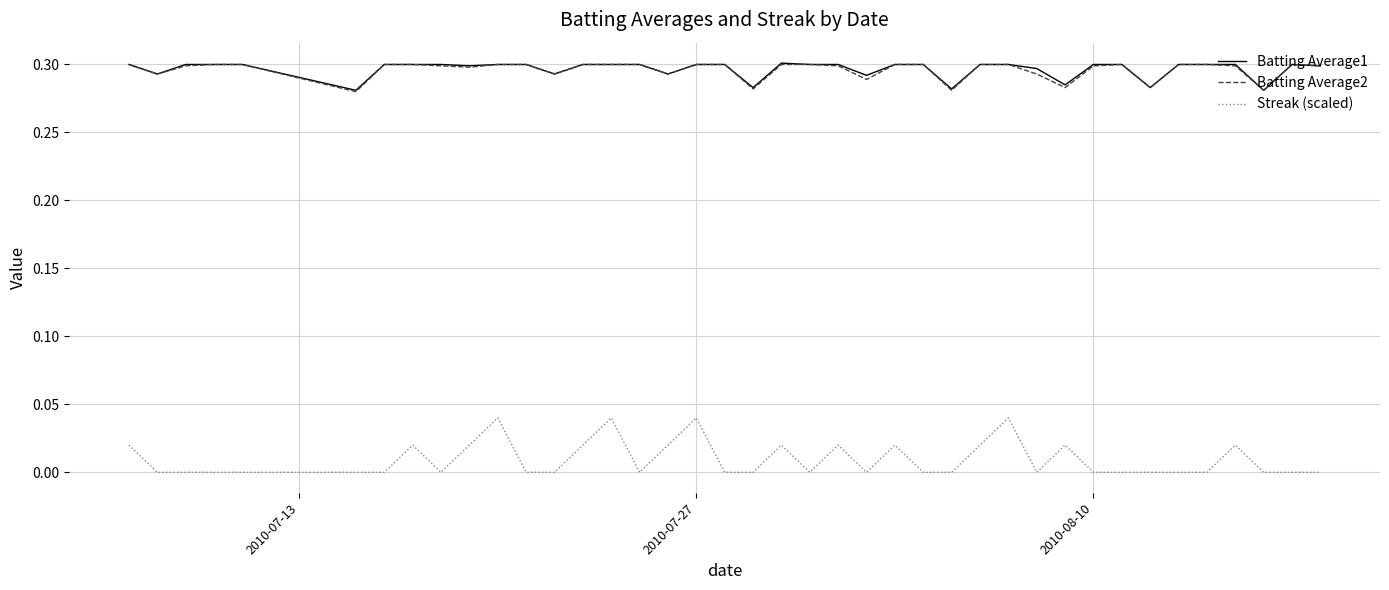

True or false: Streak (scaled) and Batting Average1 cross at least once.

False